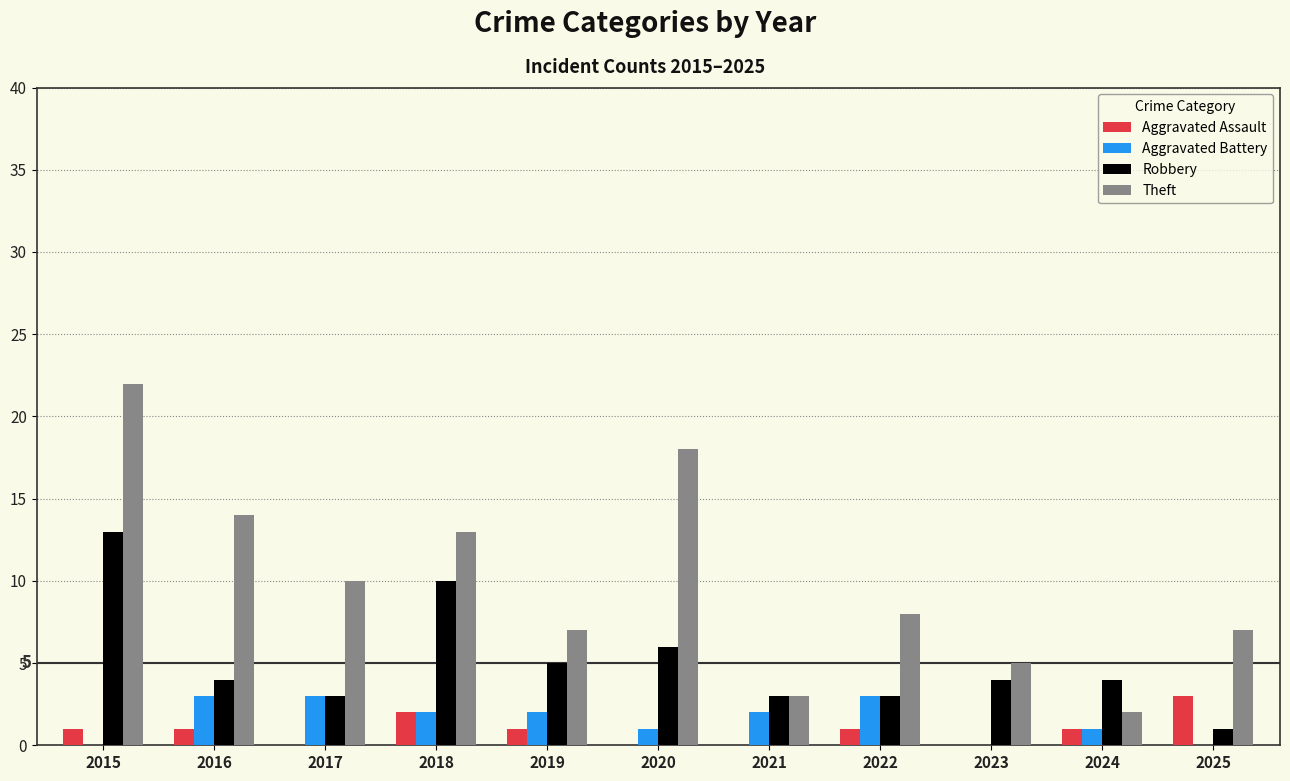

Between 2021 and 2022, which series saw the biggest shift?

Theft